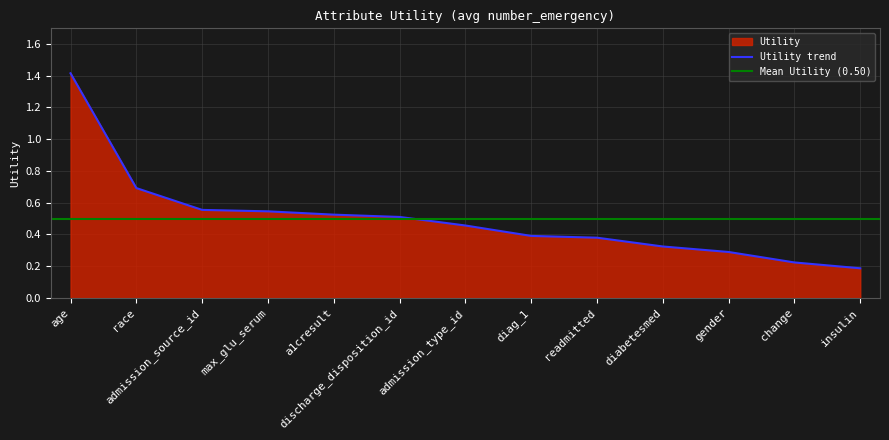

What is the change in value from admission_type_id to readmitted?

-0.1